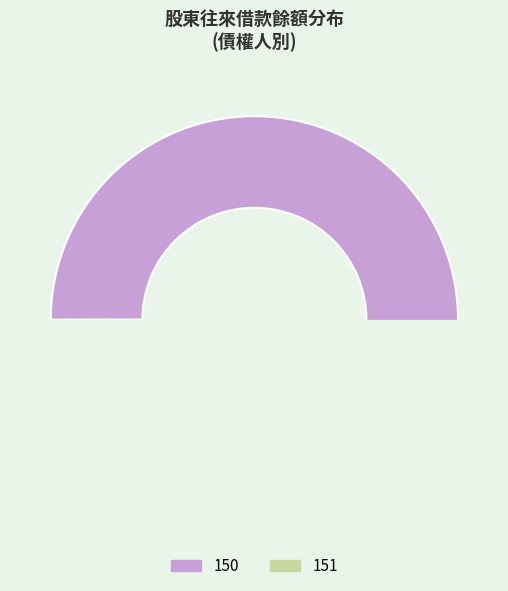

Is it true that 150 is 99% of the pie?

False